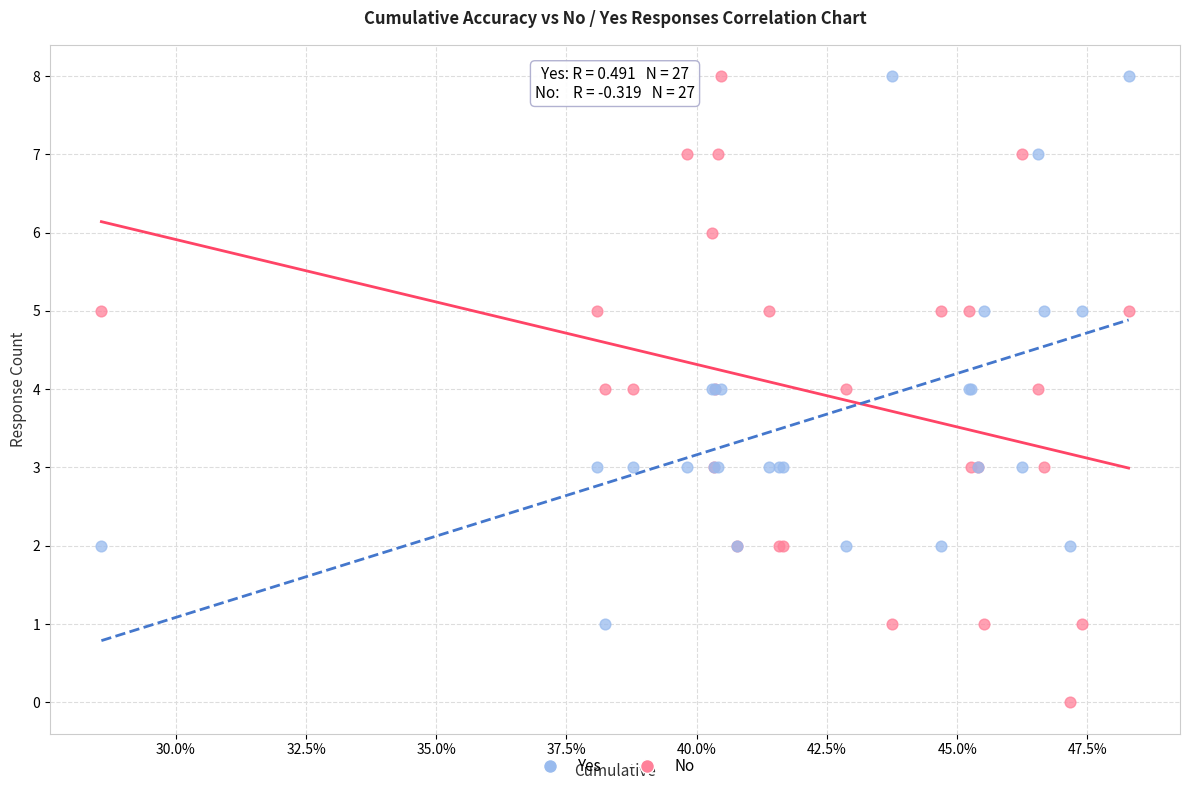

What are all the series names shown in the legend?

Yes, No